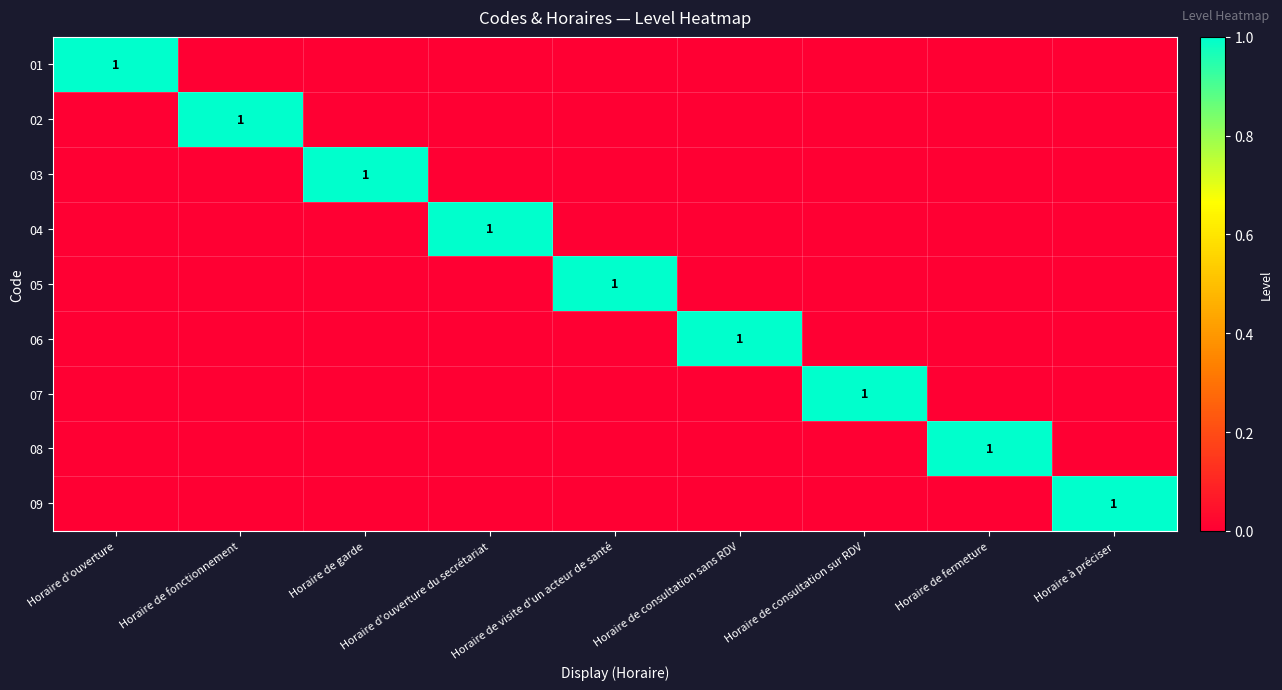

The value of 09 at Horaire à préciser is 2. True or false?

False